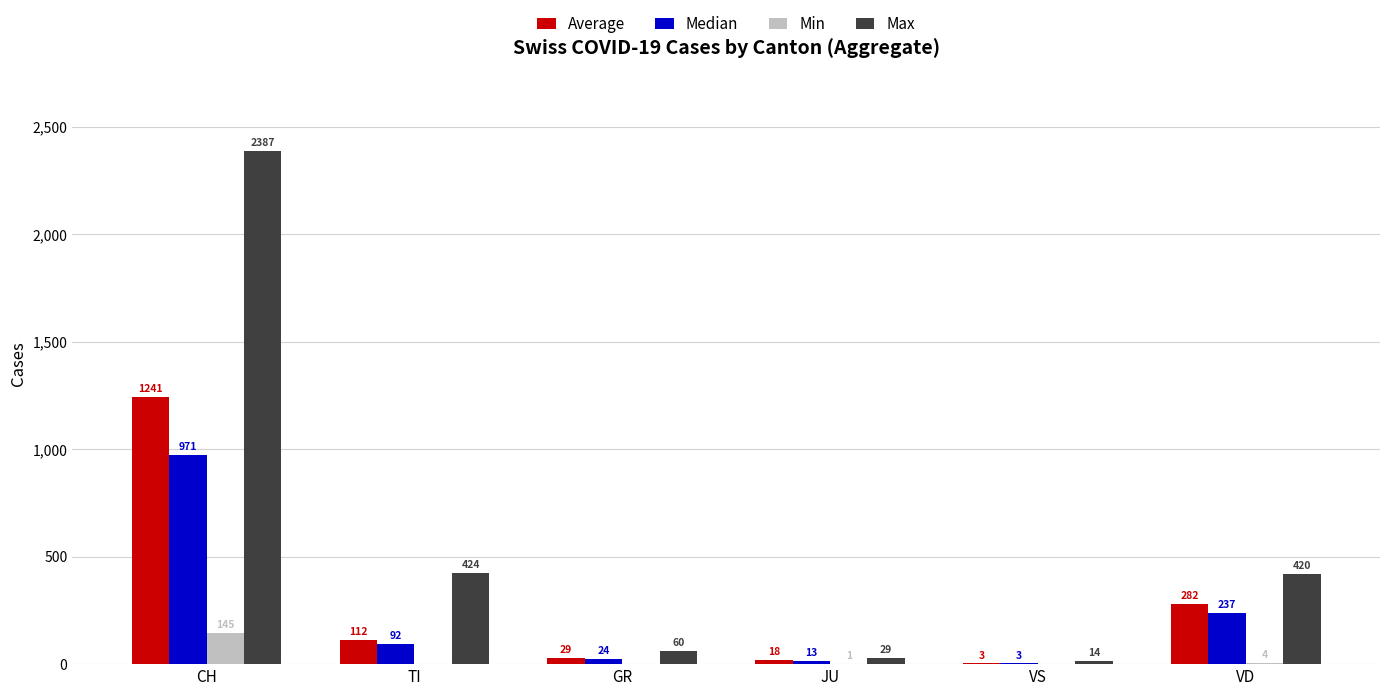

The Max series shows 60 at GR. True or false?

True